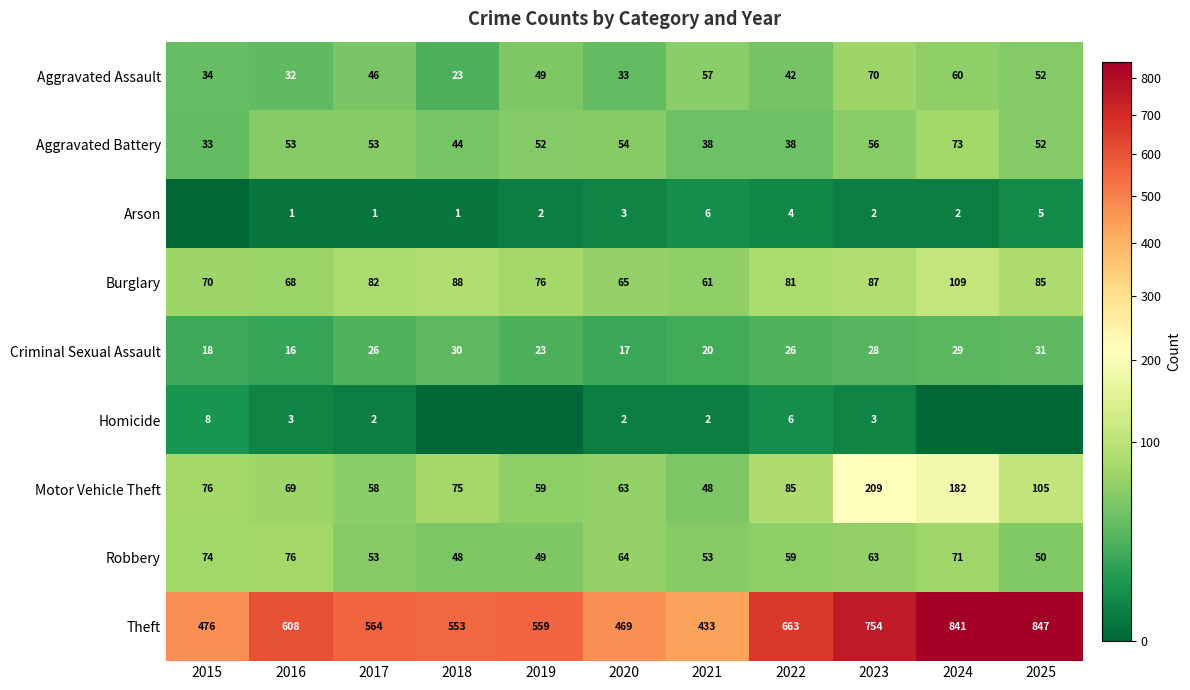

At which category does the chart reach its peak across all series?

2025